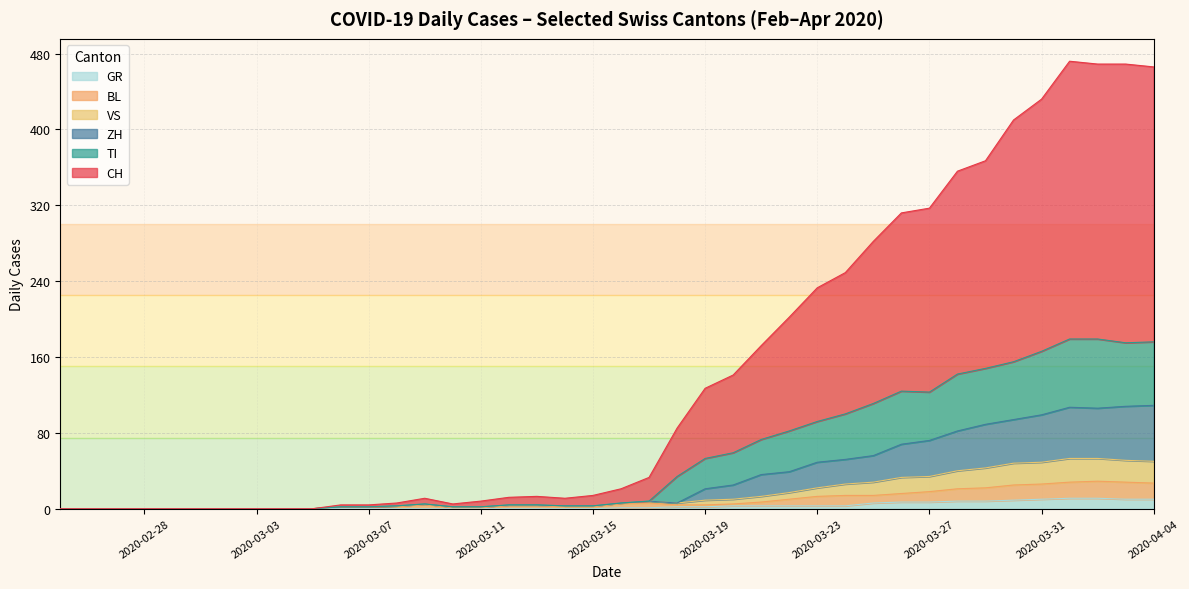

At how many categories does at least one series exceed 115?

17